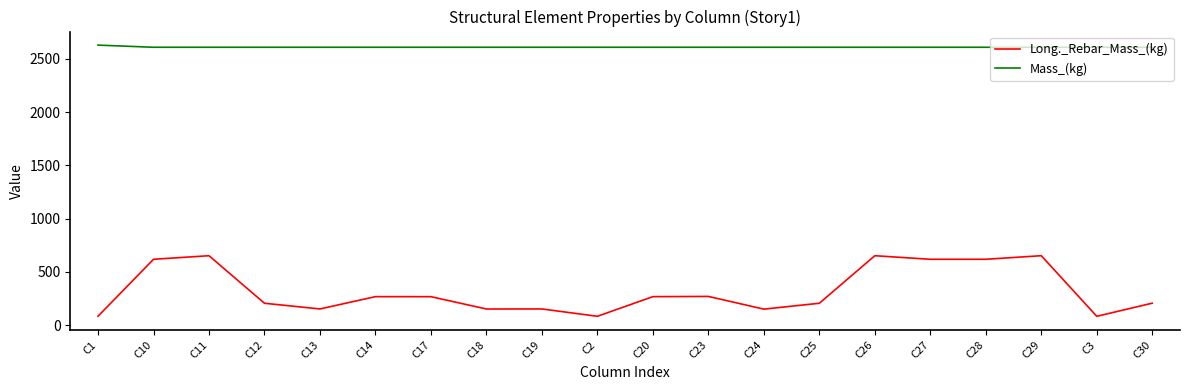

What position from the left is C28?

17